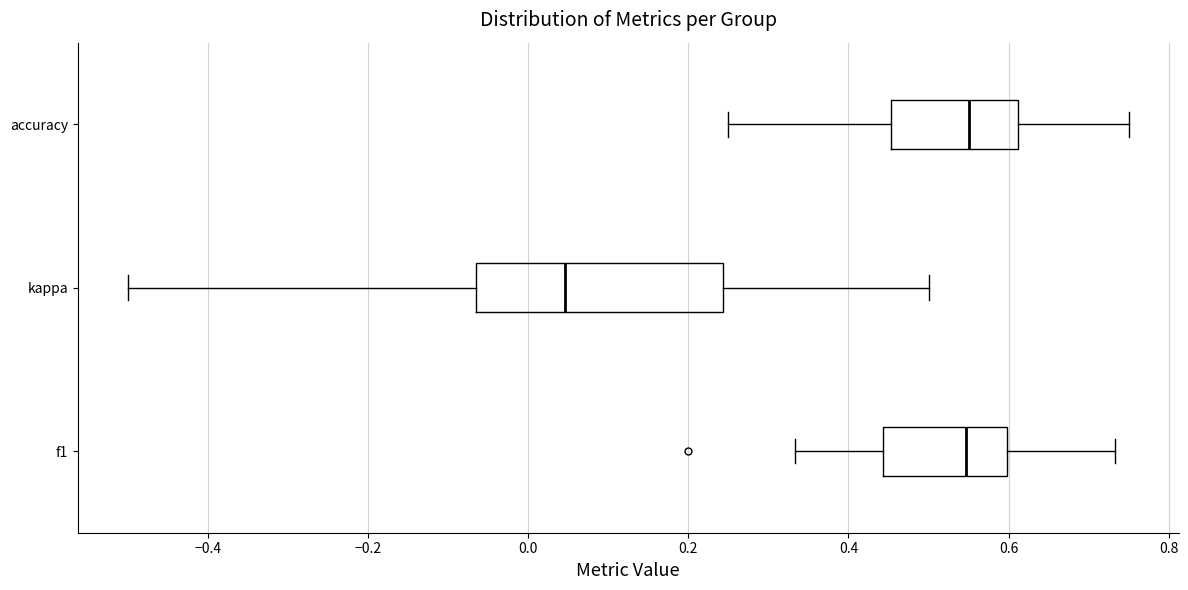

Which box is the widest, from its left edge to its right edge?

kappa